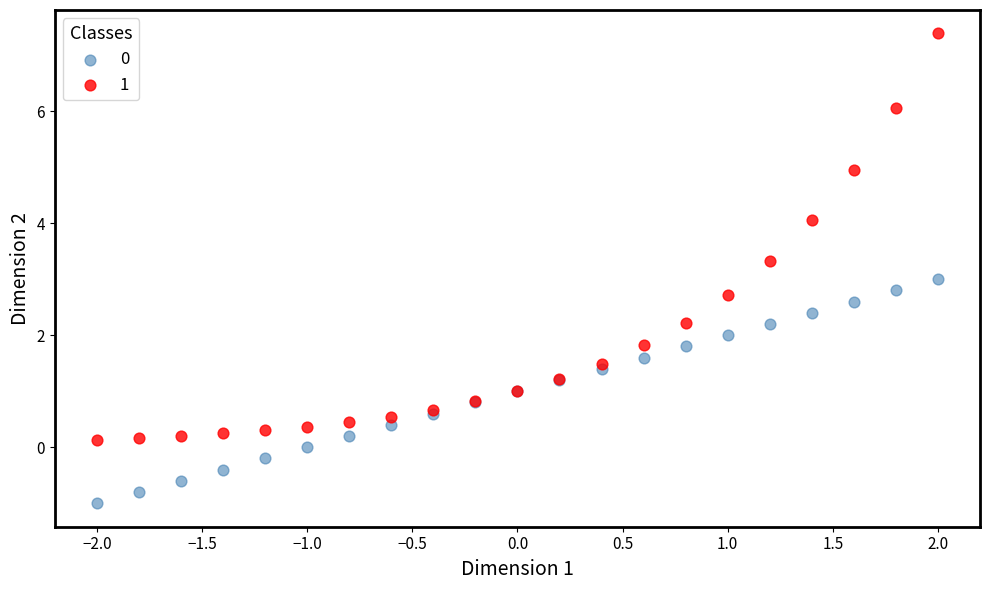

What is the X range (max minus min) for the scatter plot?

4.0